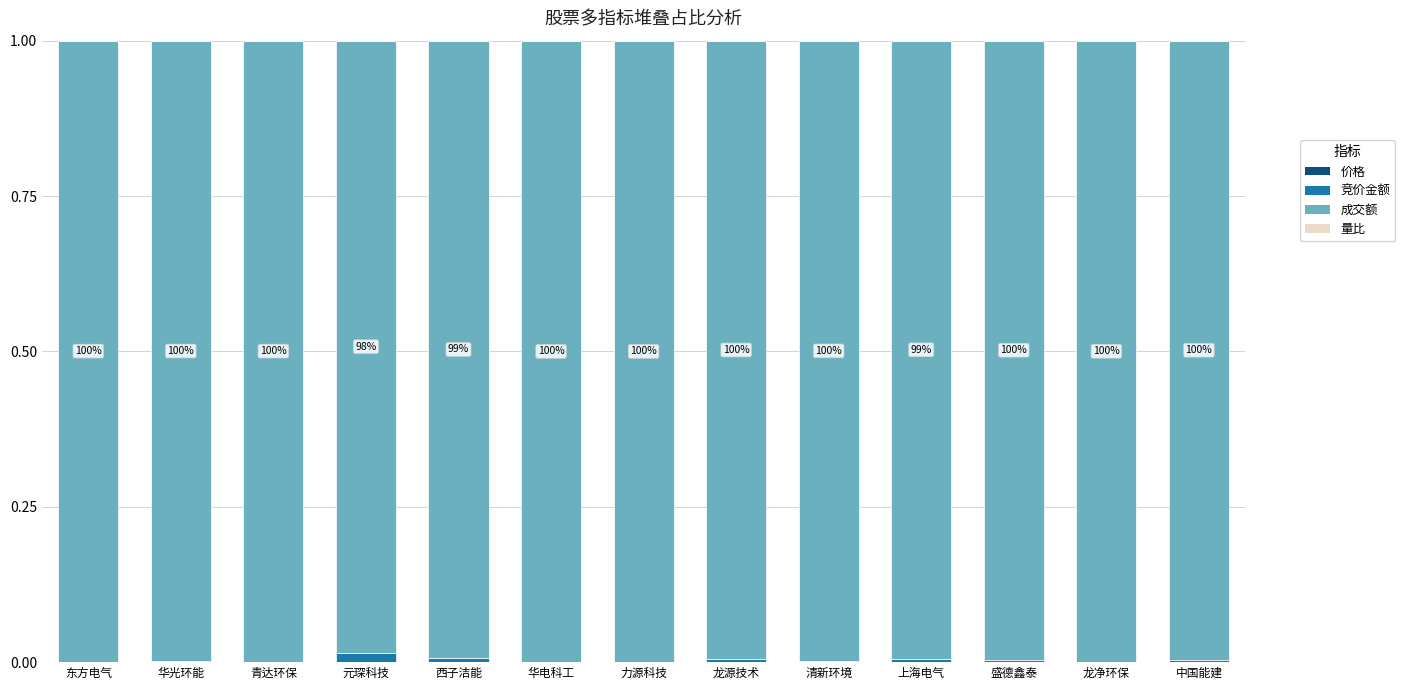

True or false: 价格 has a value of 0.0 at 青达环保.

True